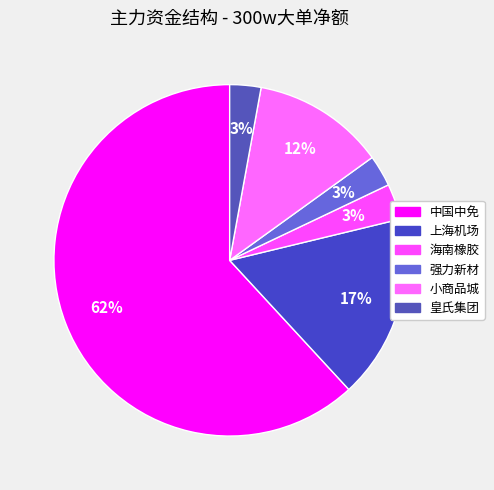

The 强力新材 slice represents 16% of the pie. True or false?

False